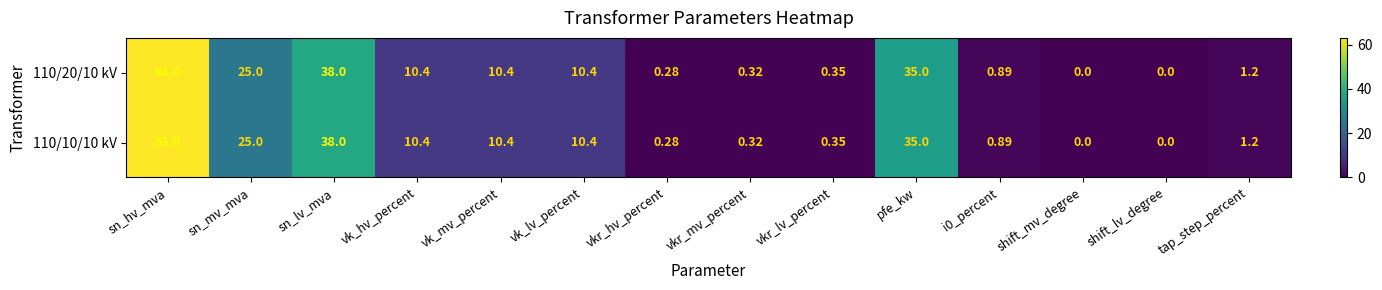

At which category is the sum across all series the highest?

sn_hv_mva